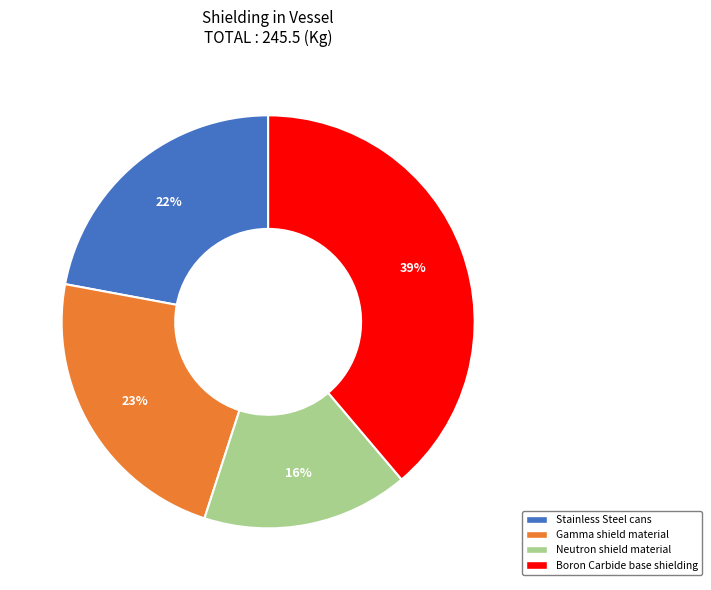

Approximately how many times larger is the value at Boron Carbide base shielding compared to Neutron shield material?

2.4